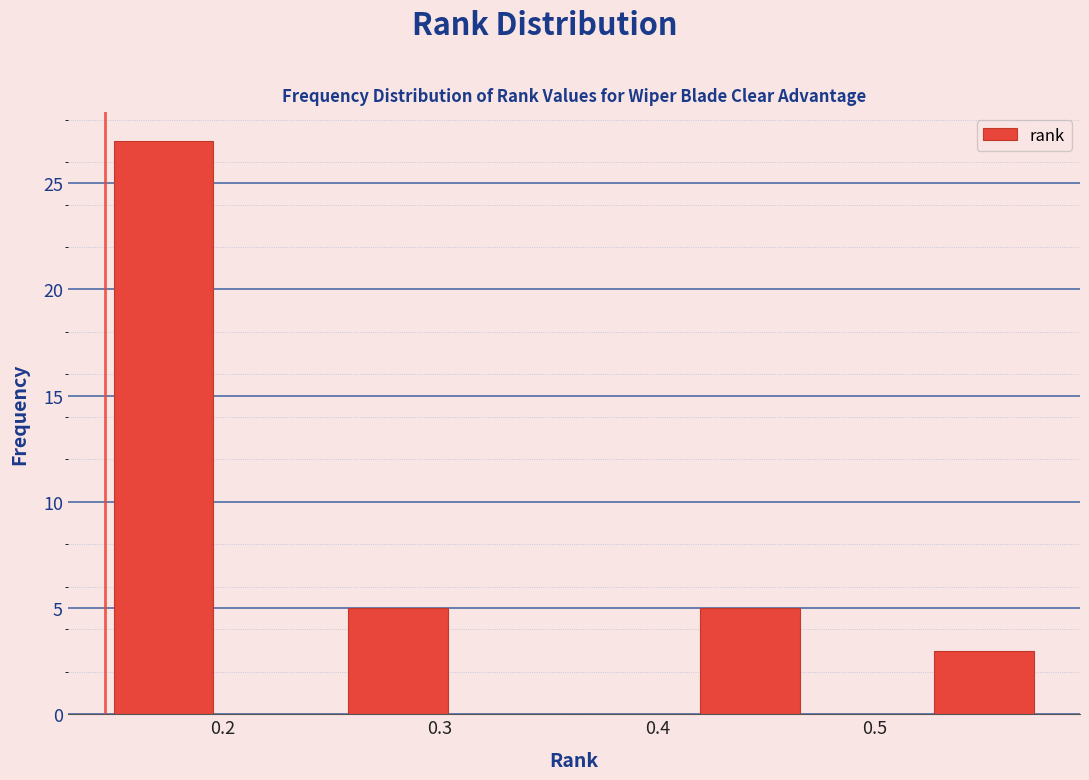

Over which range of the x-axis is the bar tallest?

0.15 to 0.20